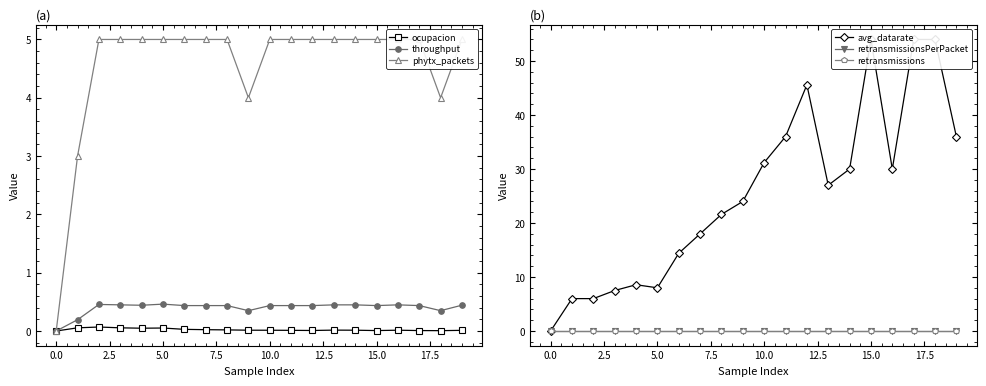

Does the chart have visible grid lines?

No